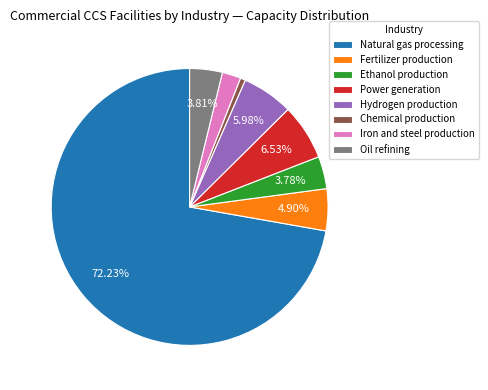

Which slice is the smallest?

Chemical production